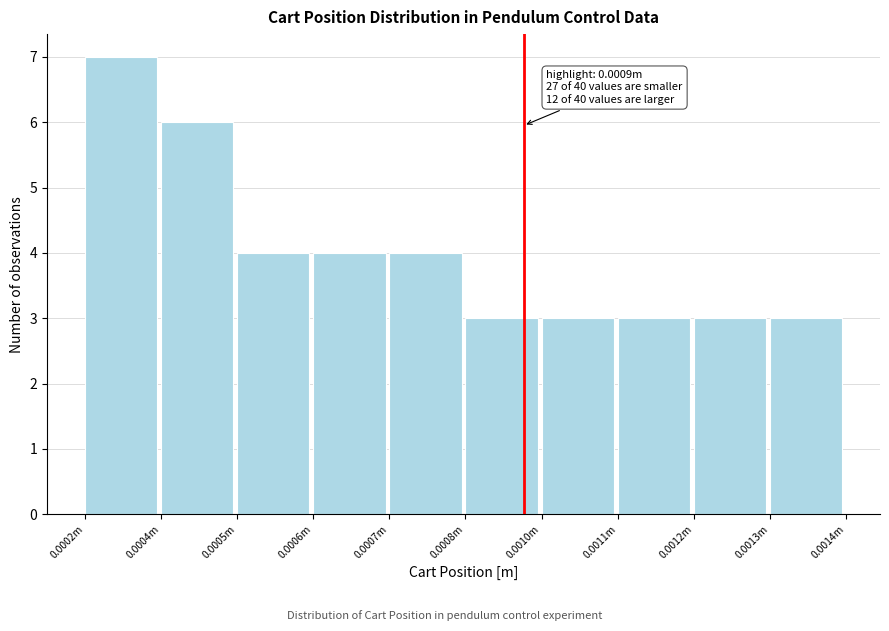

Reading left to right, what are all the values shown in this chart?

0.0002m=7	0.0004m=6	0.0005m=4	0.0006m=4	0.0007m=4	0.0008m=3	0.0010m=3	0.0011m=3	0.0012m=3	0.0013m=3